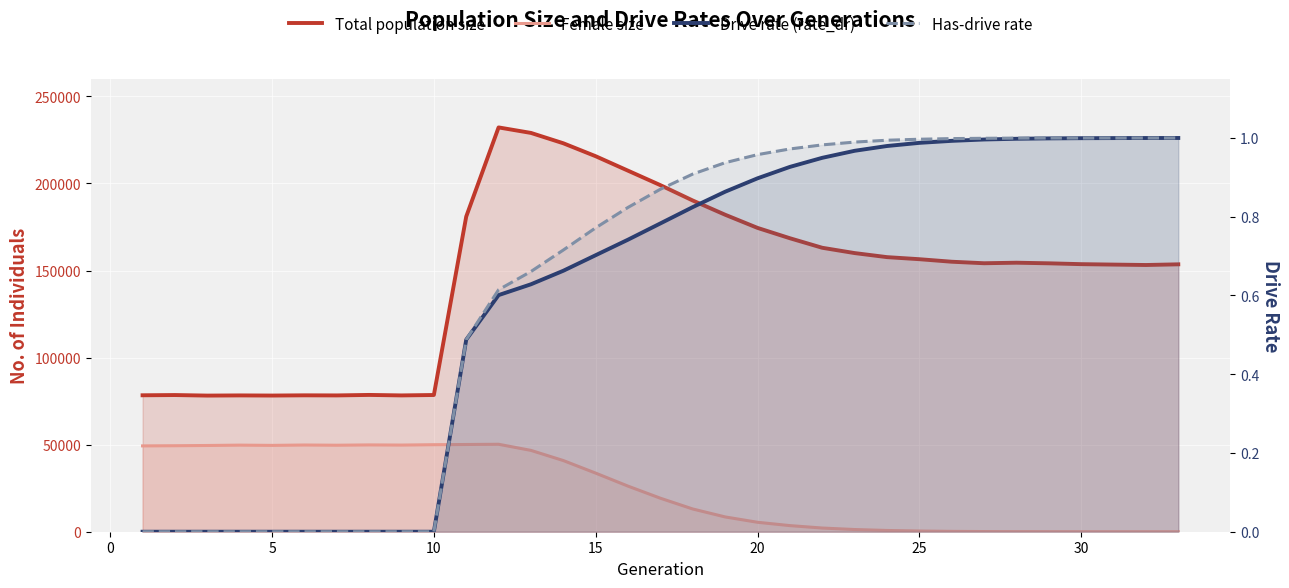

What is the approximate value of Drive rate (rate_dr) at 25?

1.0